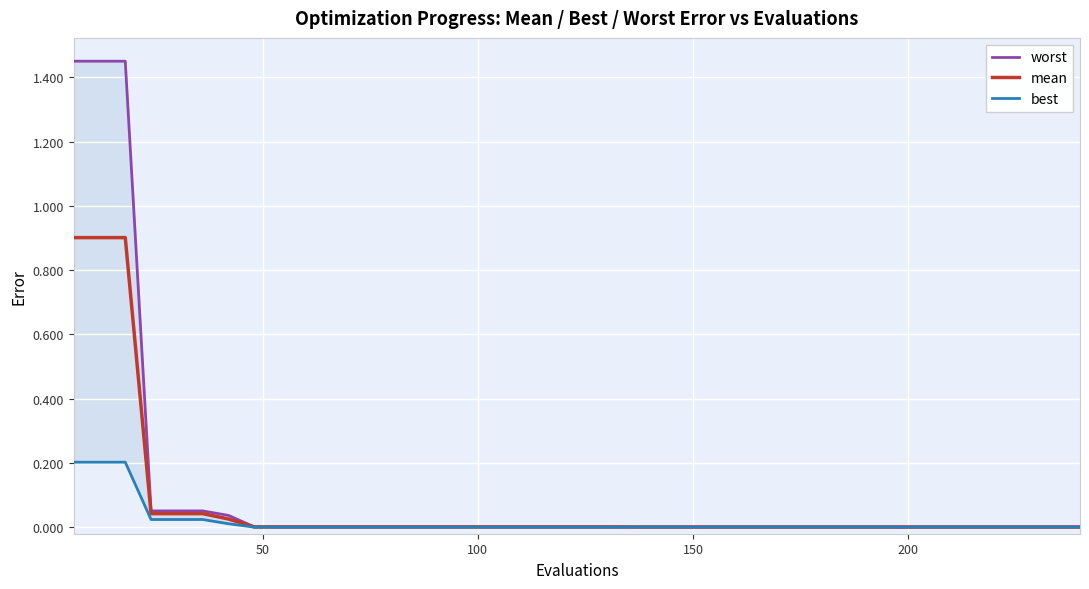

What is the sum of all best values?

0.7